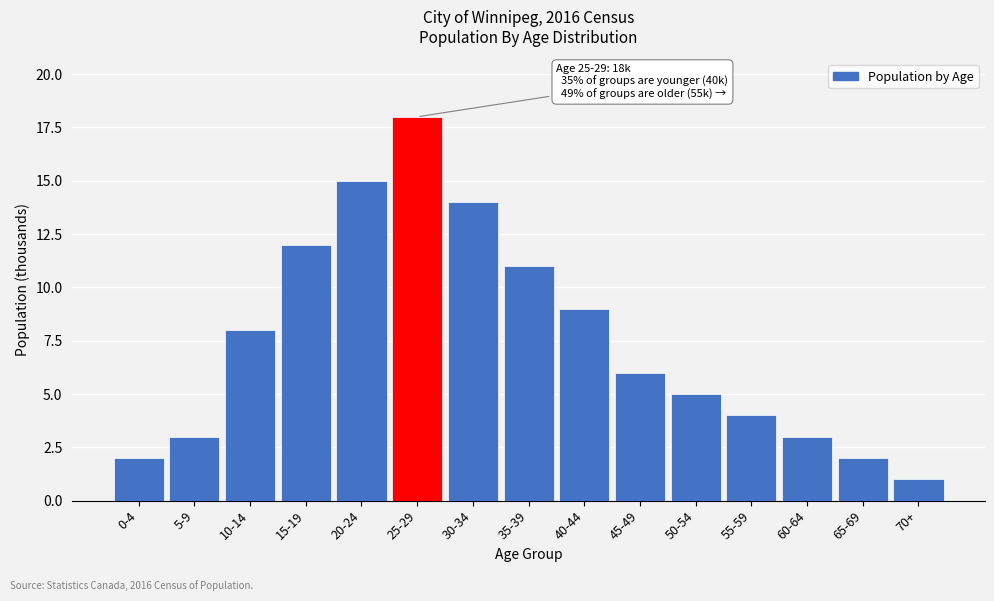

Reading left to right, list all the values displayed in this chart.

2	3	8	12	15	18	14	11	9	6	5	4	3	2	1